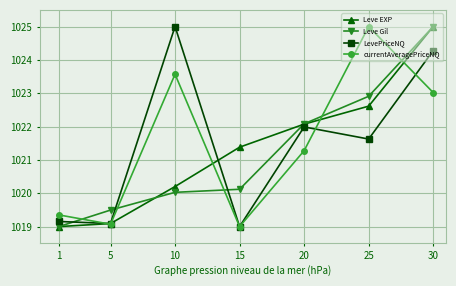

Reading left to right, list all the values displayed in this chart.

Leve EXP: 1=1019.0	5=1019.1	10=1020.2	15=1021.4	20=1022.1	25=1022.6	30=1025.0
Leve Gil: 1=1019.0	5=1019.5	10=1020.0	15=1020.1	20=1022.1	25=1022.9	30=1025.0
LevePriceNQ: 1=1019.2	5=1019.1	10=1025.0	15=1019.0	20=1022.0	25=1021.6	30=1024.3
currentAveragePriceNQ: 1=1019.4	5=1019.1	10=1023.6	15=1019.0	20=1021.3	25=1025.0	30=1023.0